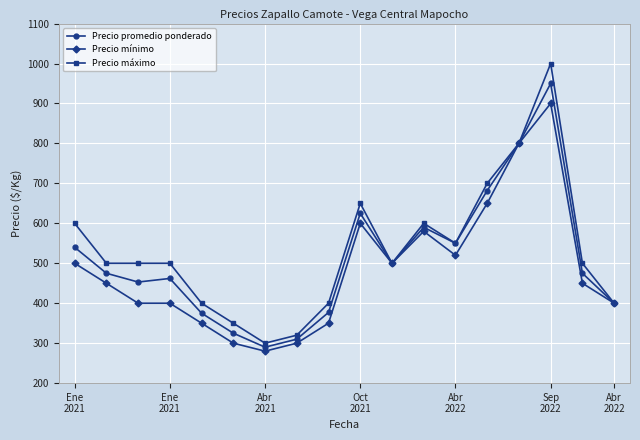

What is the lowest value of the Precio máximo series?

300